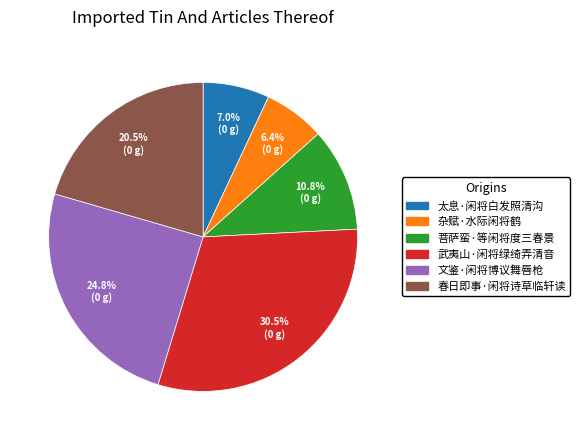

Which has a higher value, 春日即事·闲将诗草临轩读 or 菩萨蛮·等闲将度三春景?

春日即事·闲将诗草临轩读